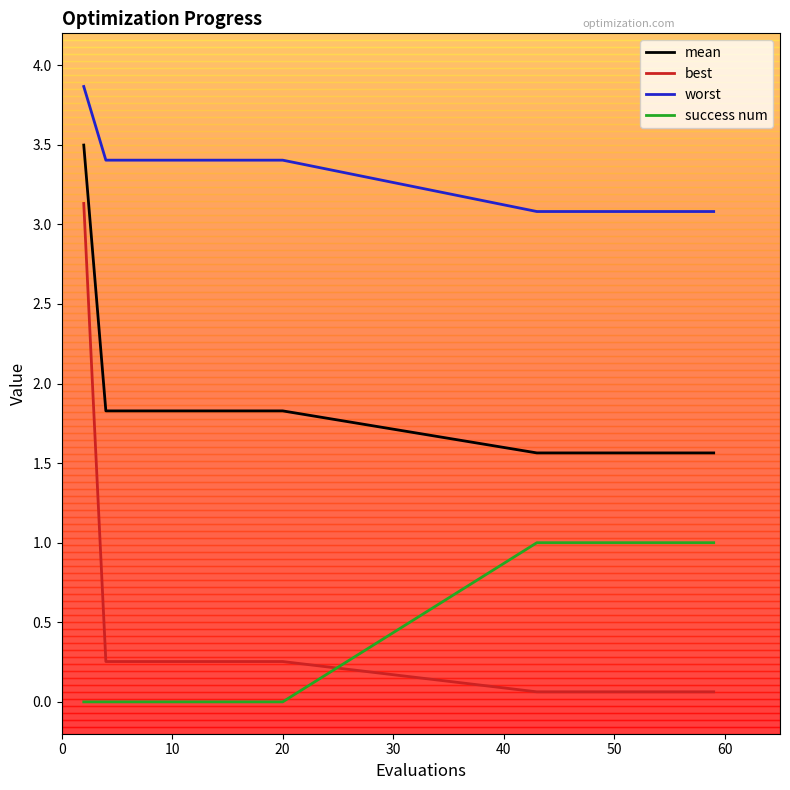

Rank the series by their maximum value, from highest to lowest.

worst, mean, best, success num